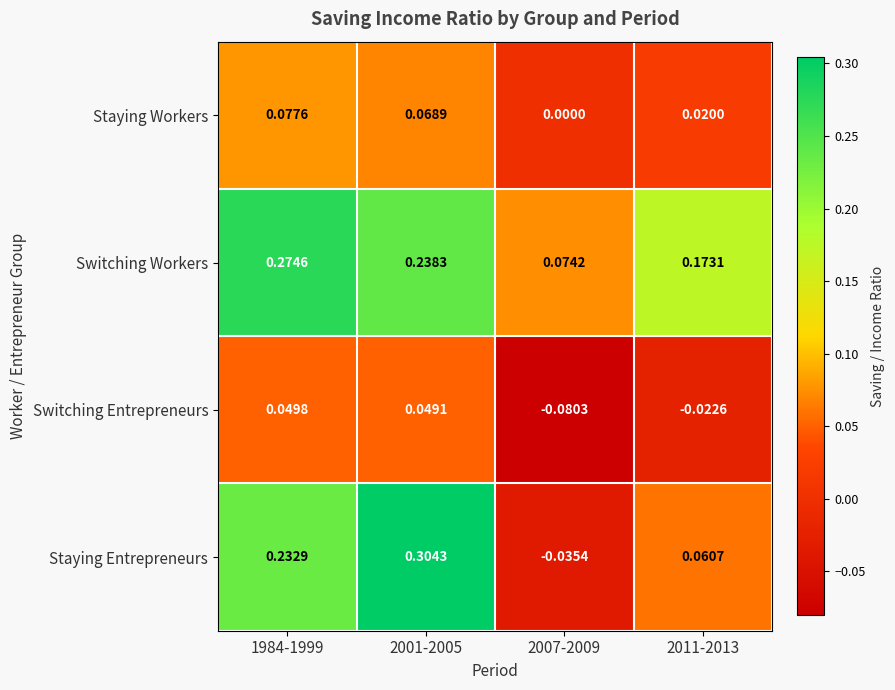

Which series has the largest range (max minus min)?

Staying Entrepreneurs